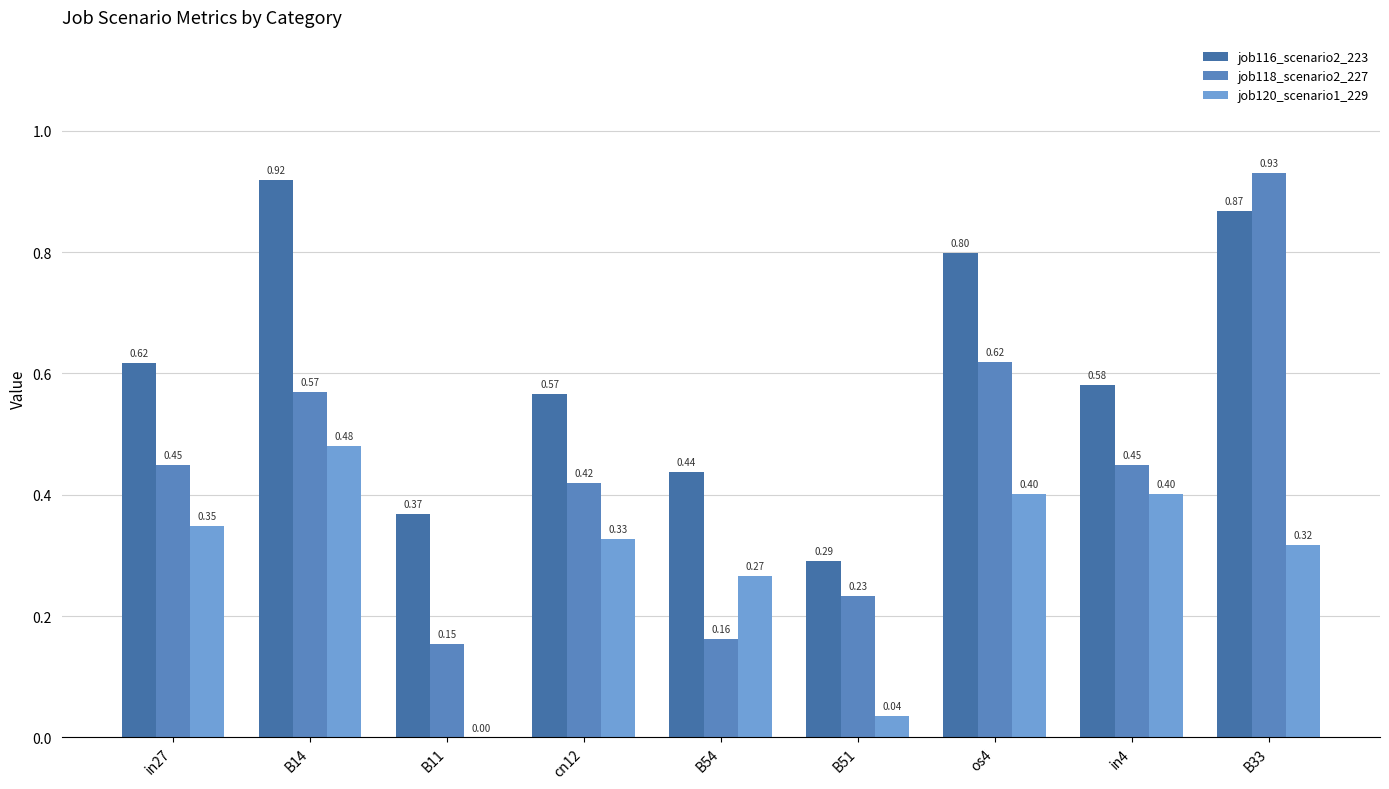

What is the maximum value shown in the chart?

0.9